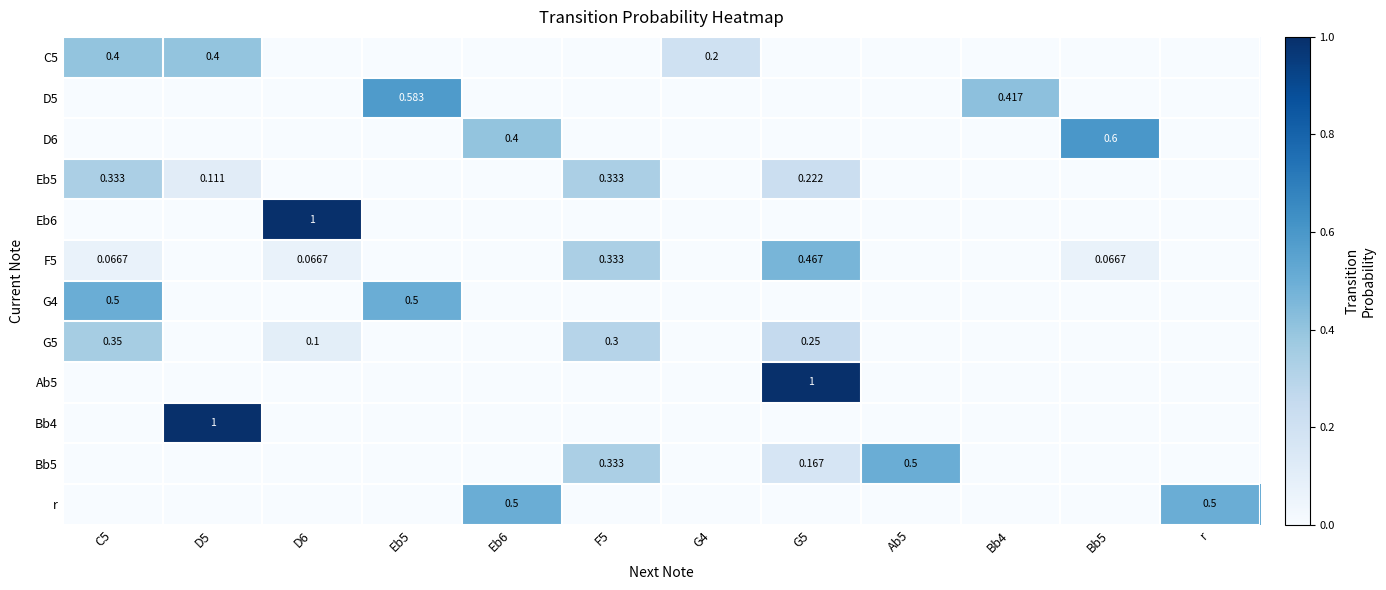

The D6 series shows -0.2 at D6. True or false?

False